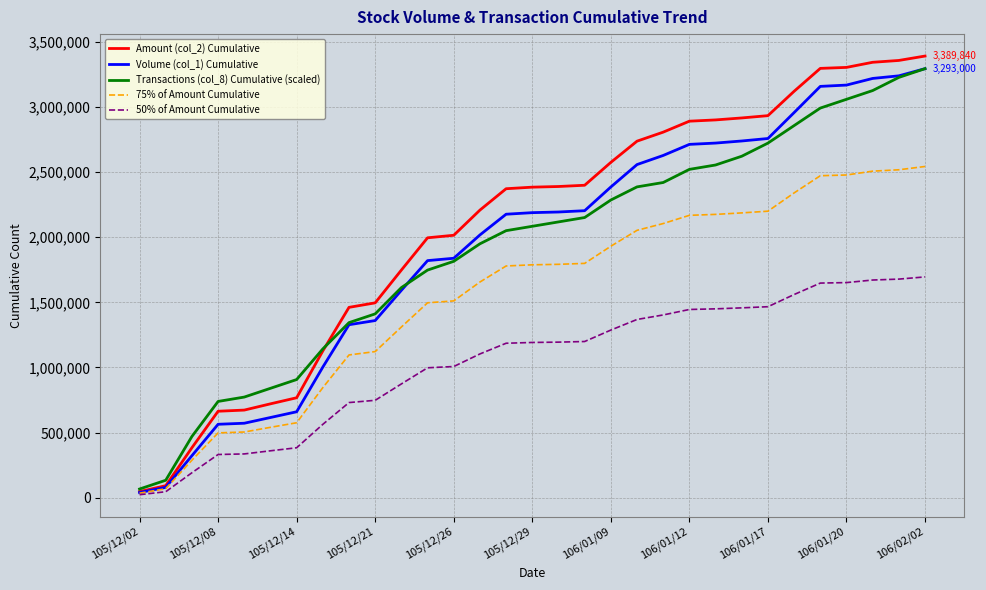

True or false: Transactions (col_8) Cumulative (scaled) has more than 1 interior local peaks.

False